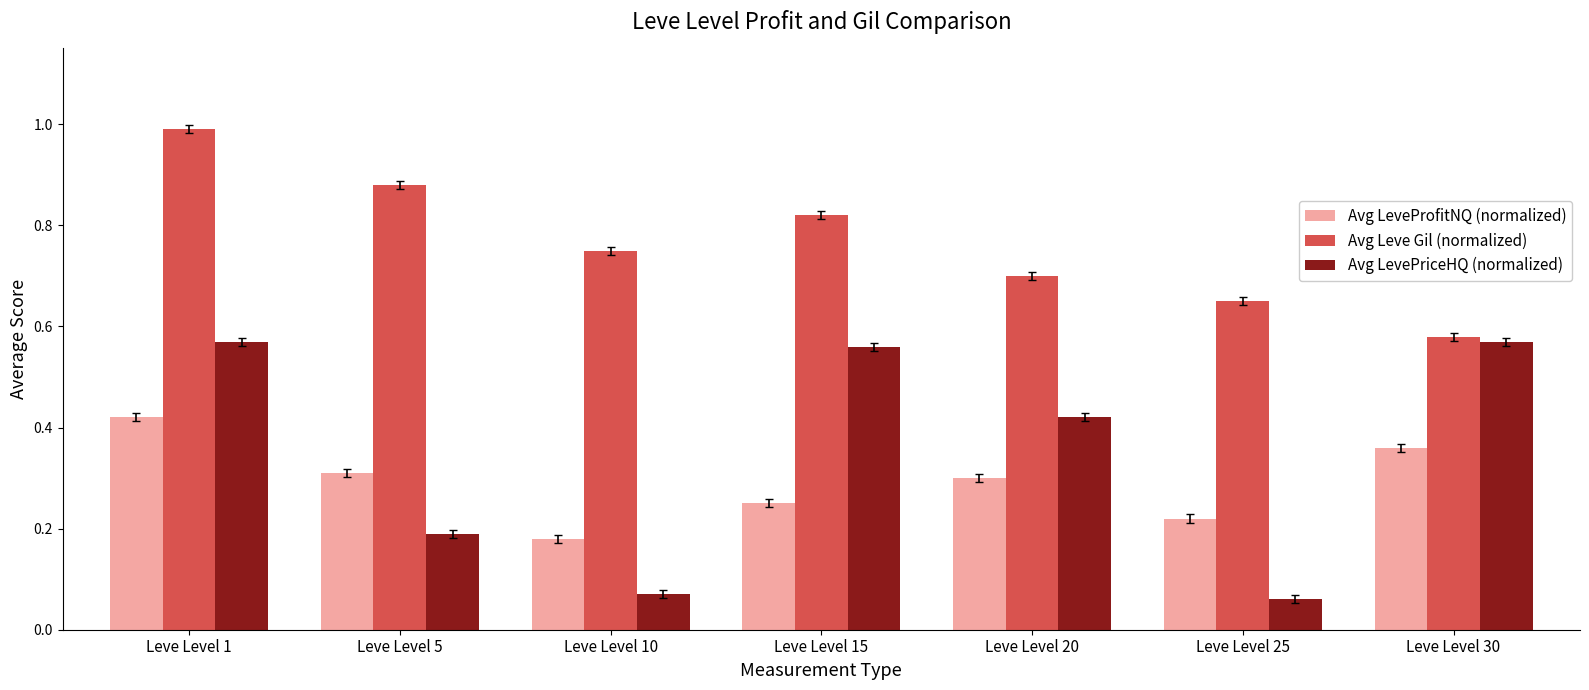

Between Leve Level 1 and Leve Level 20, which series saw the biggest shift?

Avg Leve Gil (normalized)